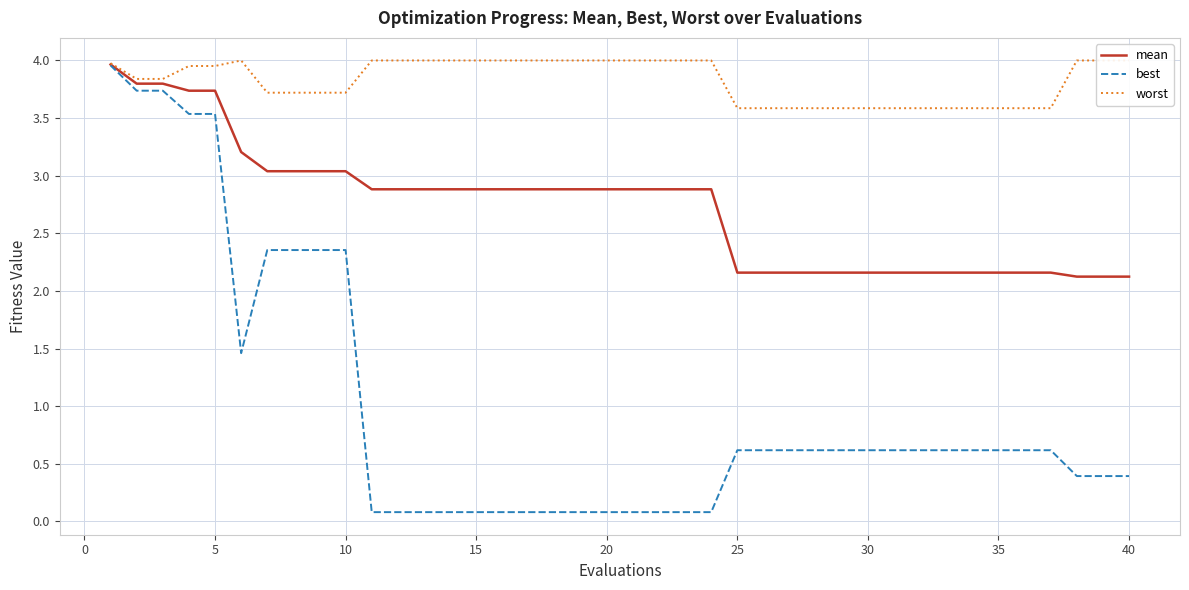

Reading left to right, extract all data points from this chart.

mean: 4.0	3.8	3.8	3.7	3.7	3.2	3.0	3.0	3.0	3.0	2.9	2.9	2.9	2.9	2.9	2.9	2.9	2.9	2.9	2.9	2.9	2.9	2.9	2.9	2.2	2.2	2.2	2.2	2.2	2.2	2.2	2.2	2.2	2.2	2.2	2.2	2.2	2.1	2.1	2.1
best: 4.0	3.7	3.7	3.5	3.5	1.5	2.4	2.4	2.4	2.4	0.1	0.1	0.1	0.1	0.1	0.1	0.1	0.1	0.1	0.1	0.1	0.1	0.1	0.1	0.6	0.6	0.6	0.6	0.6	0.6	0.6	0.6	0.6	0.6	0.6	0.6	0.6	0.4	0.4	0.4
worst: 4.0	3.8	3.8	4.0	4.0	4.0	3.7	3.7	3.7	3.7	4.0	4.0	4.0	4.0	4.0	4.0	4.0	4.0	4.0	4.0	4.0	4.0	4.0	4.0	3.6	3.6	3.6	3.6	3.6	3.6	3.6	3.6	3.6	3.6	3.6	3.6	3.6	4.0	4.0	4.0